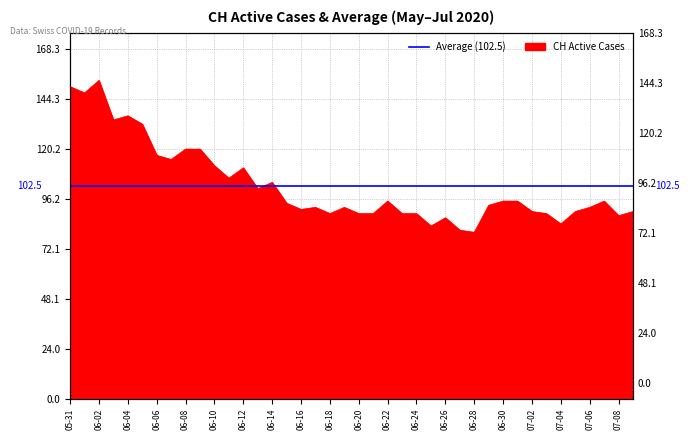

Reading right to left, list all the values displayed in this chart.

90	88	95	92	90	84	89	90	95	95	93	80	81	87	83	89	89	95	89	89	92	89	92	91	94	104	101	111	106	112	120	120	115	117	132	136	134	153	147	150